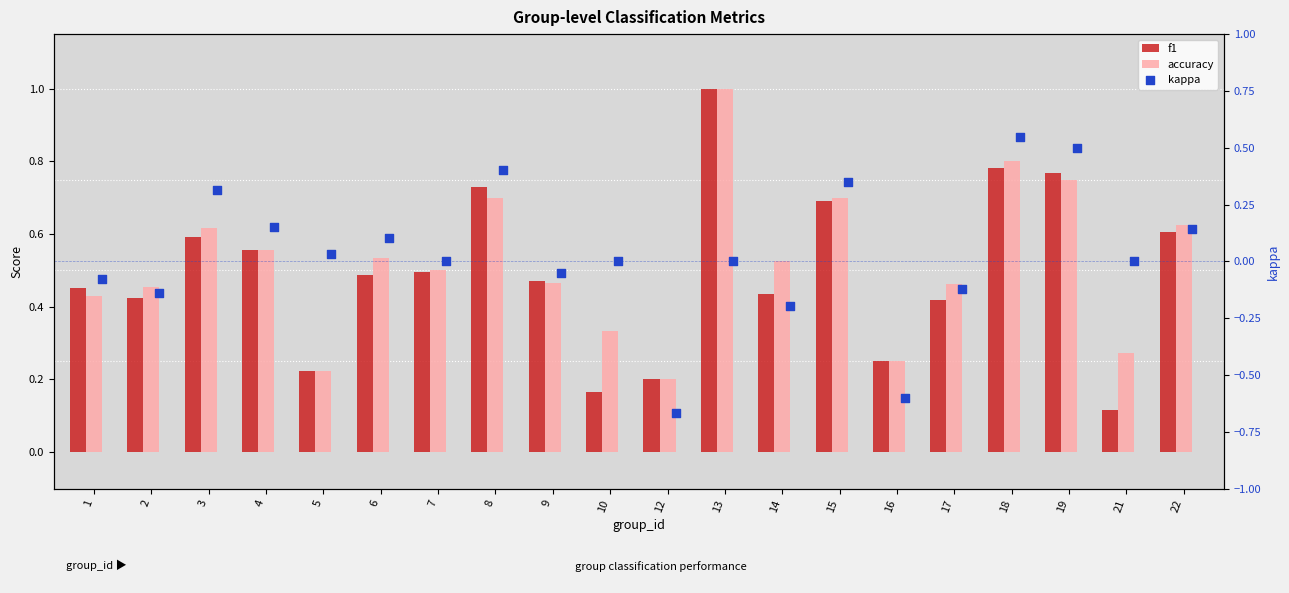

Is the value of f1 at 14 greater than the value of accuracy at 10?

Yes